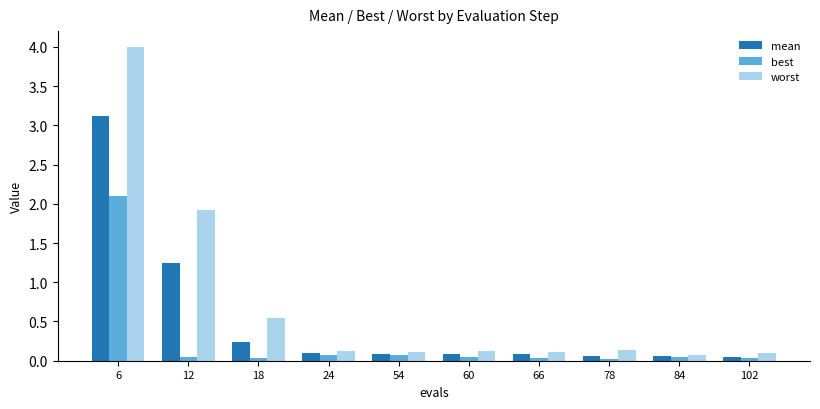

At which category is the sum across all series the highest?

6